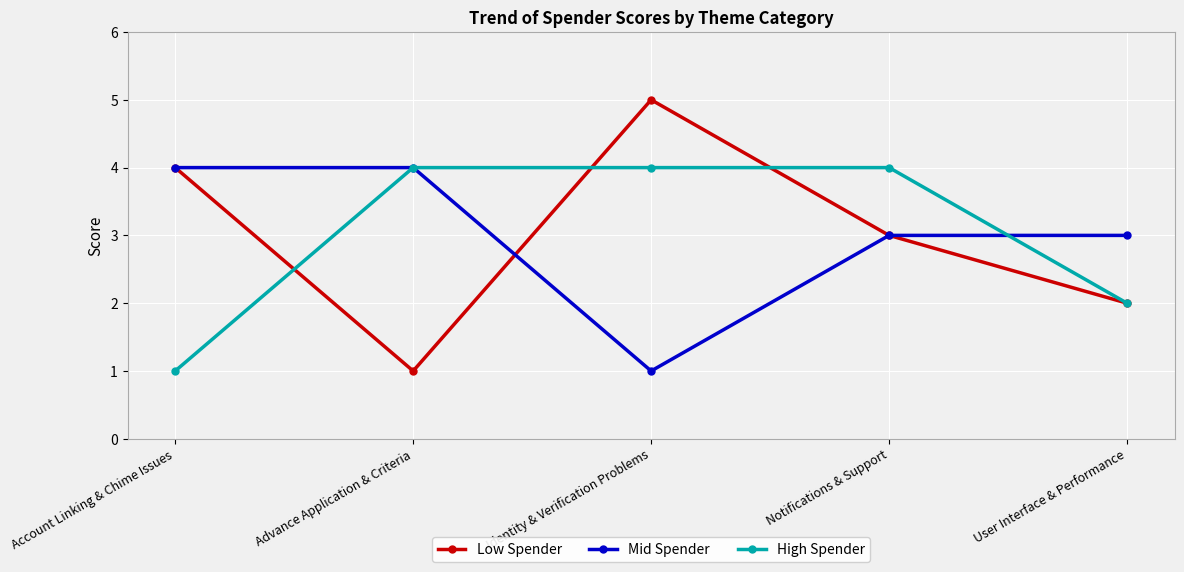

What is the value of the High Spender point at the 3rd from the left?

4